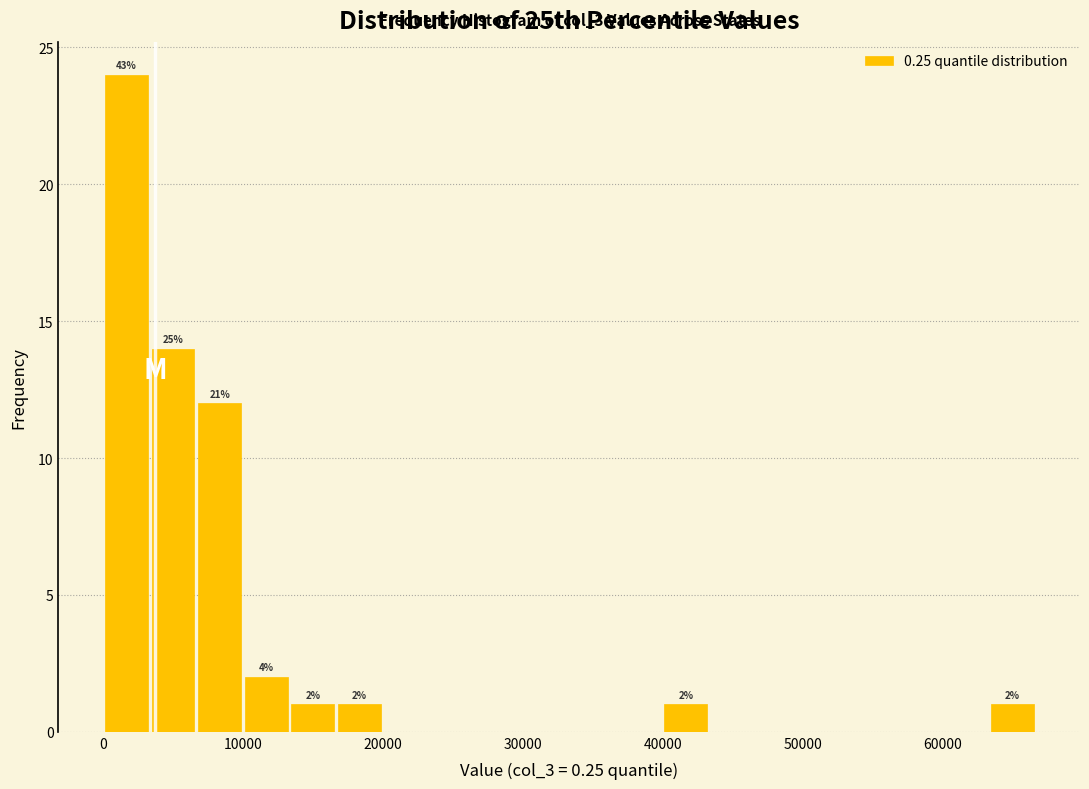

Read against the x-axis, roughly where is the centre of the tallest bar?

2000